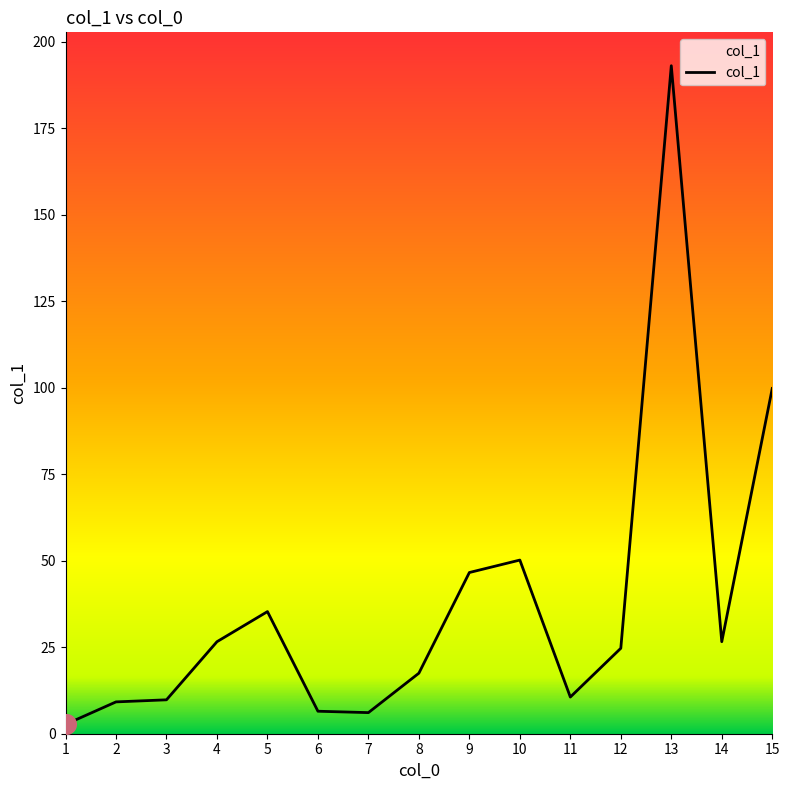

What is the change in value from 7 to 13?

+187.0